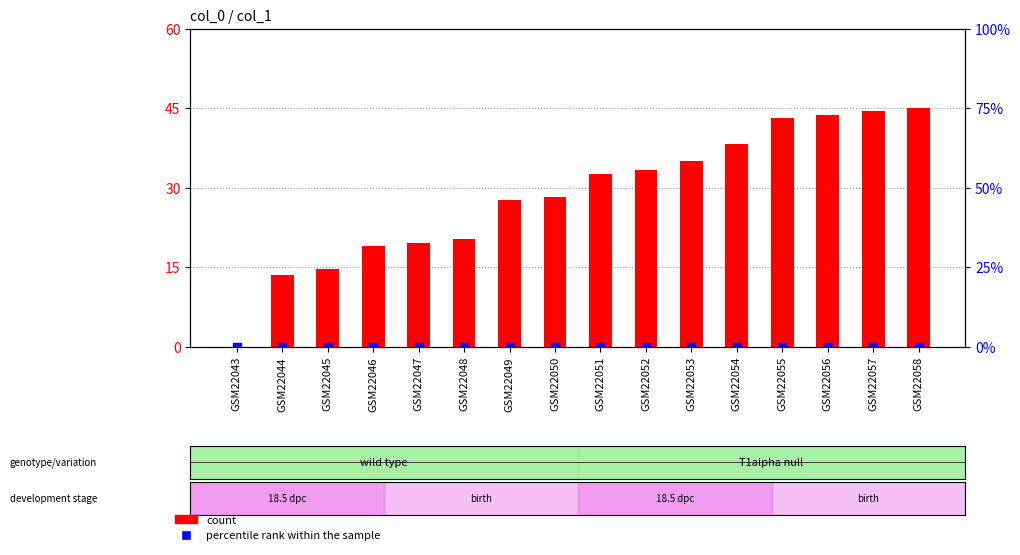

Which series reaches the maximum Y coordinate?

count